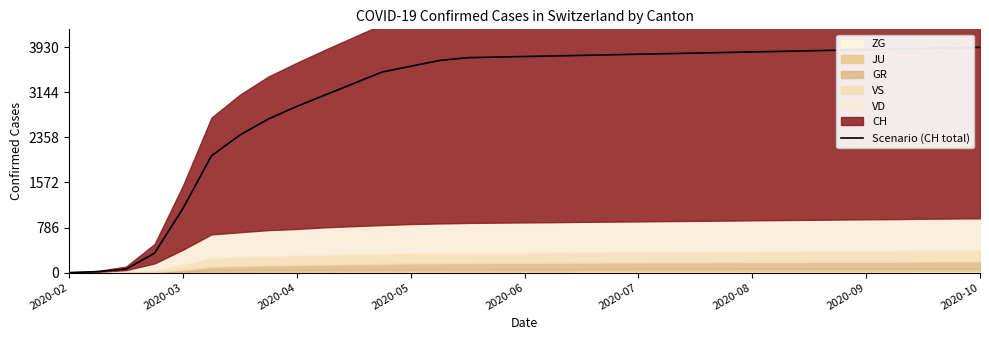

What is the maximum value for Scenario (CH total)?

3930